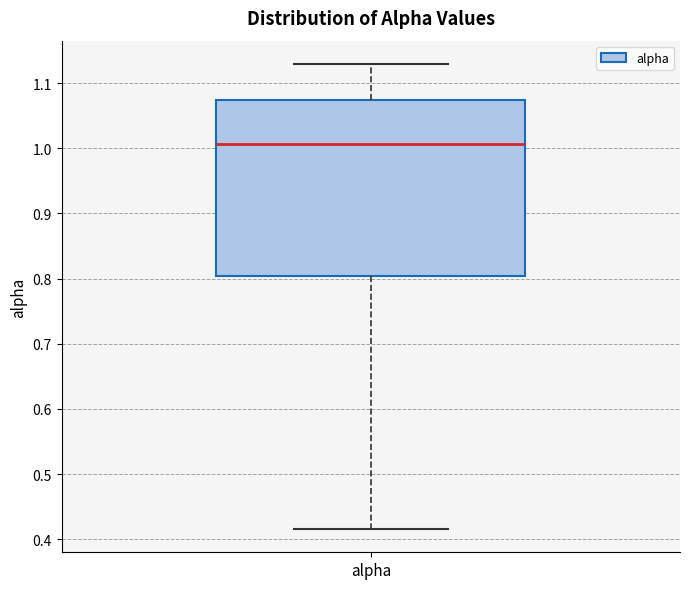

Transcribe this box plot: give where the median line is, the range the box spans, and where the two whiskers end, as read against the y-axis. The values are not printed on the chart, so give them approximately, as read against the axis.

median 1.01, box 0.80 to 1.07, whiskers 0.42 to 1.13